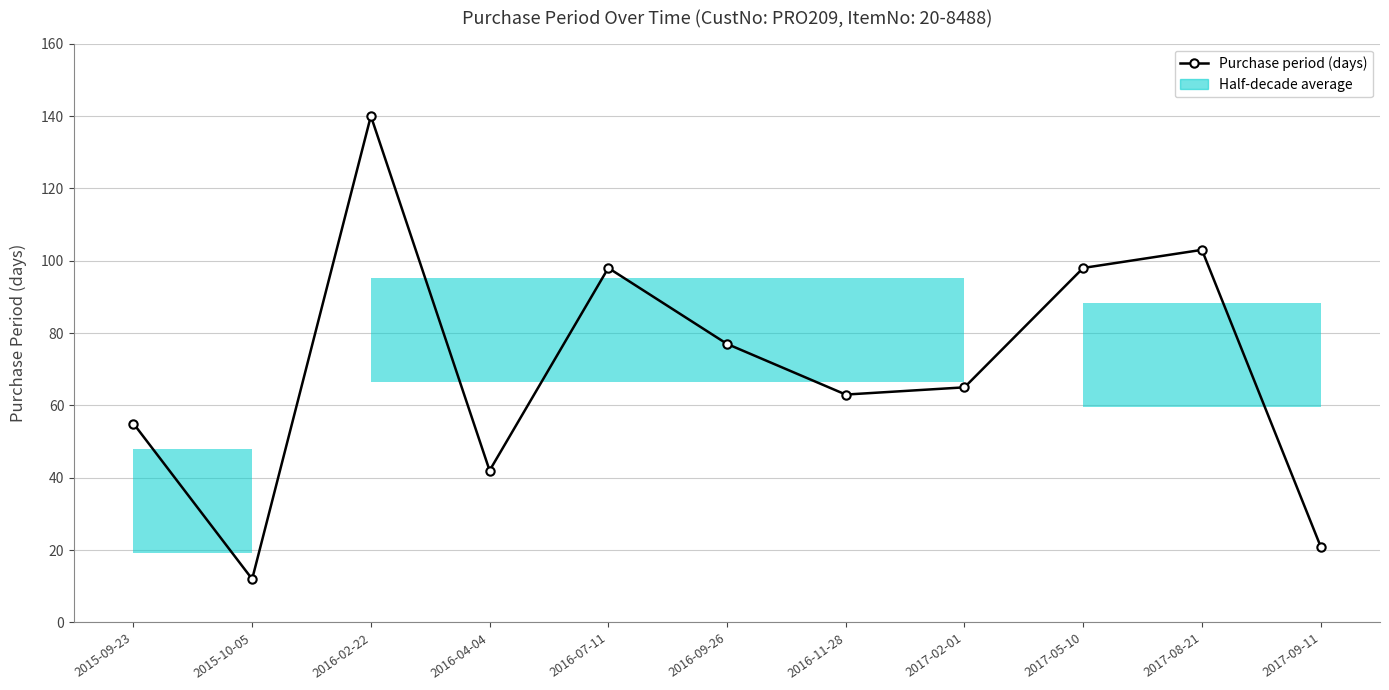

Count the number of categories in the chart.

11